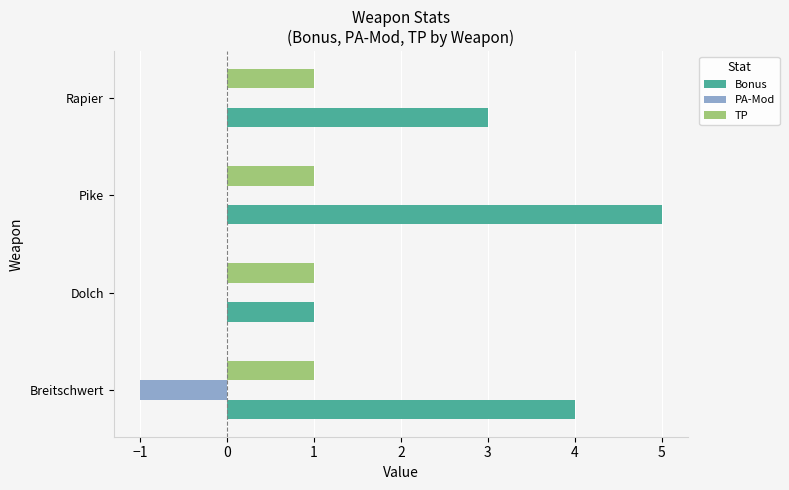

Is it true that PA-Mod equals 1 at Pike?

False